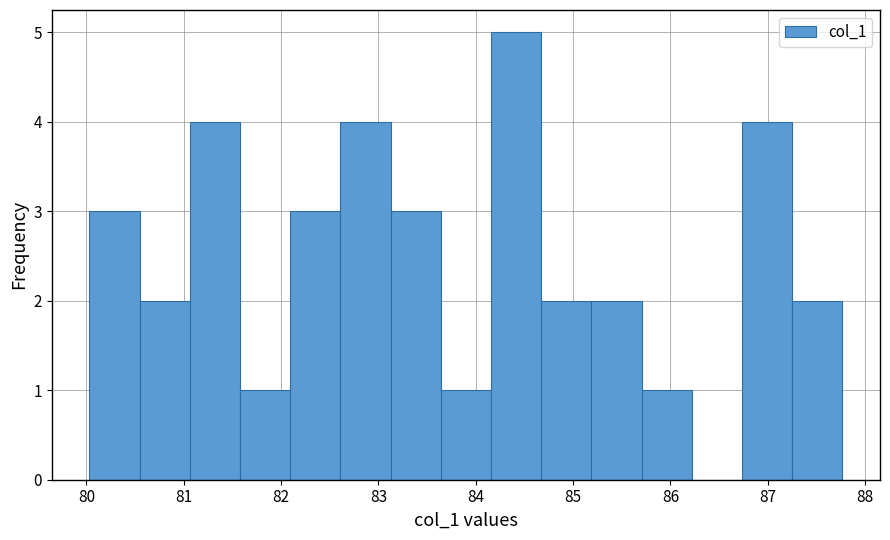

Reading left to right, list every bar in this chart as the range it spans on the x-axis followed by its height. Neither the bar edges nor the heights are printed on the chart, so give them approximately, as read against the axes.

80.0 to 80.5: 3
80.5 to 81.1: 2
81.1 to 81.6: 4
81.6 to 82.1: 1
82.1 to 82.6: 3
82.6 to 83.1: 4
83.1 to 83.6: 3
83.6 to 84.2: 1
84.2 to 84.7: 5
84.7 to 85.2: 2
85.2 to 85.7: 2
85.7 to 86.2: 1
86.2 to 86.7: 0
86.7 to 87.2: 4
87.2 to 87.8: 2